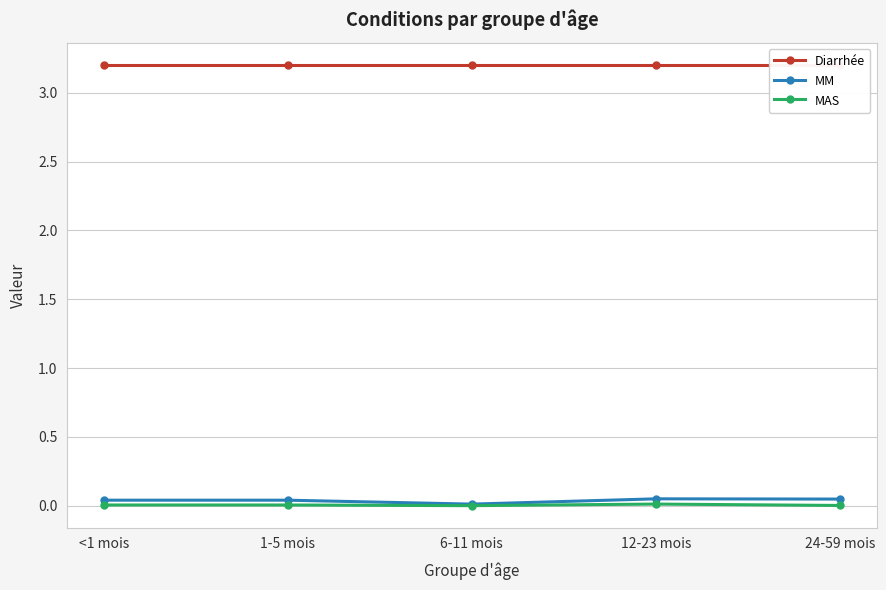

Reading left to right, list all the values displayed in this chart.

Diarrhée: 3.2	3.2	3.2	3.2	3.2
MM: 0.0	0.0	0.0	0.0	0.0
MAS: 0.0	0.0	0.0	0.0	0.0